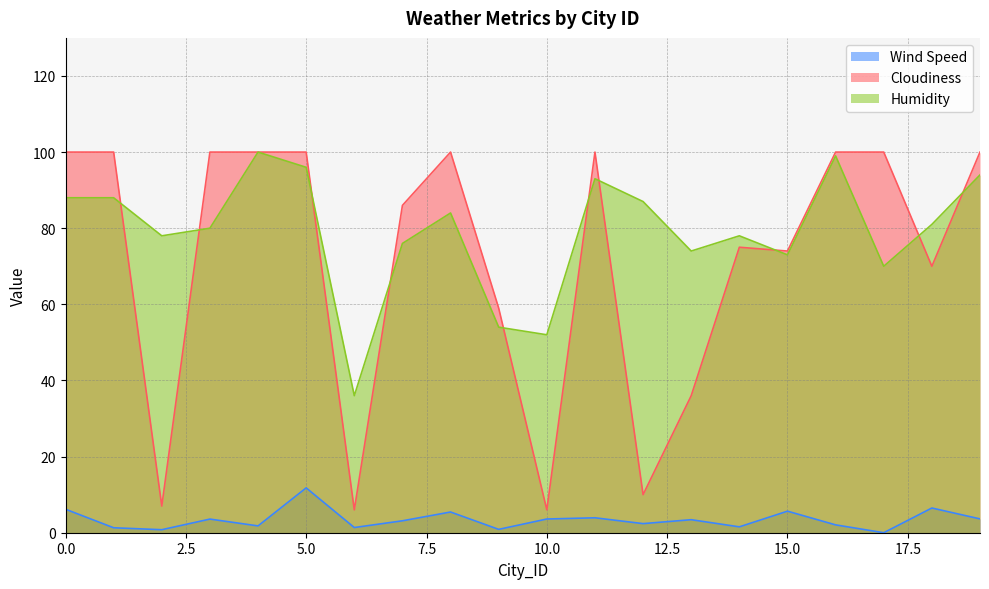

What is the value of the Cloudiness point at the 7th from the left?

6.0